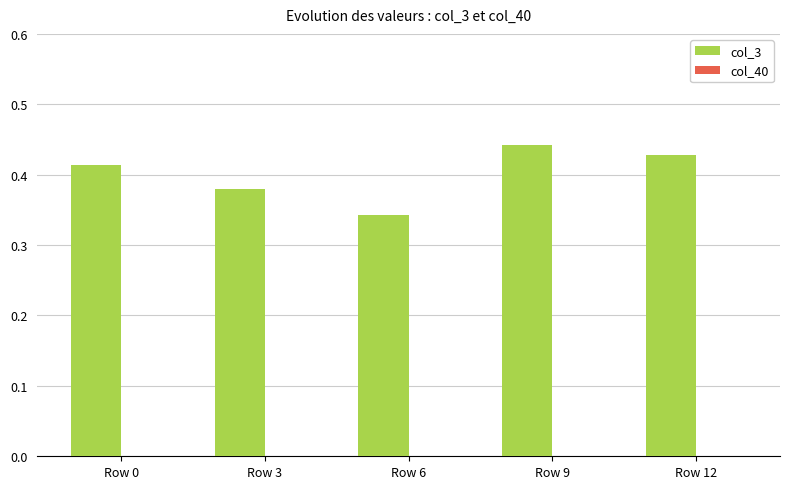

Which category has the highest value across all series?

Row 9